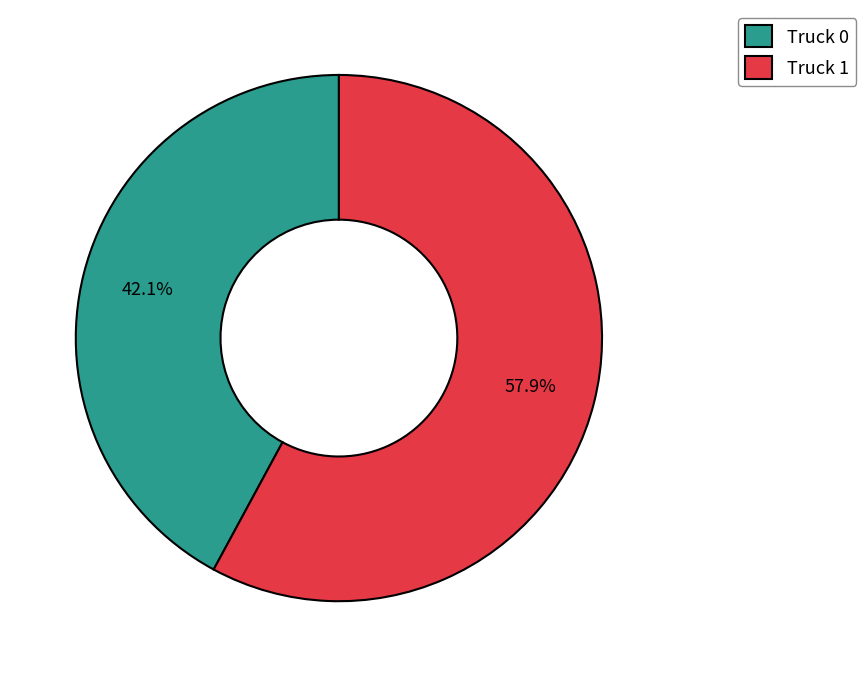

Do Truck 0 and Truck 1 together represent more than half of the pie?

Yes